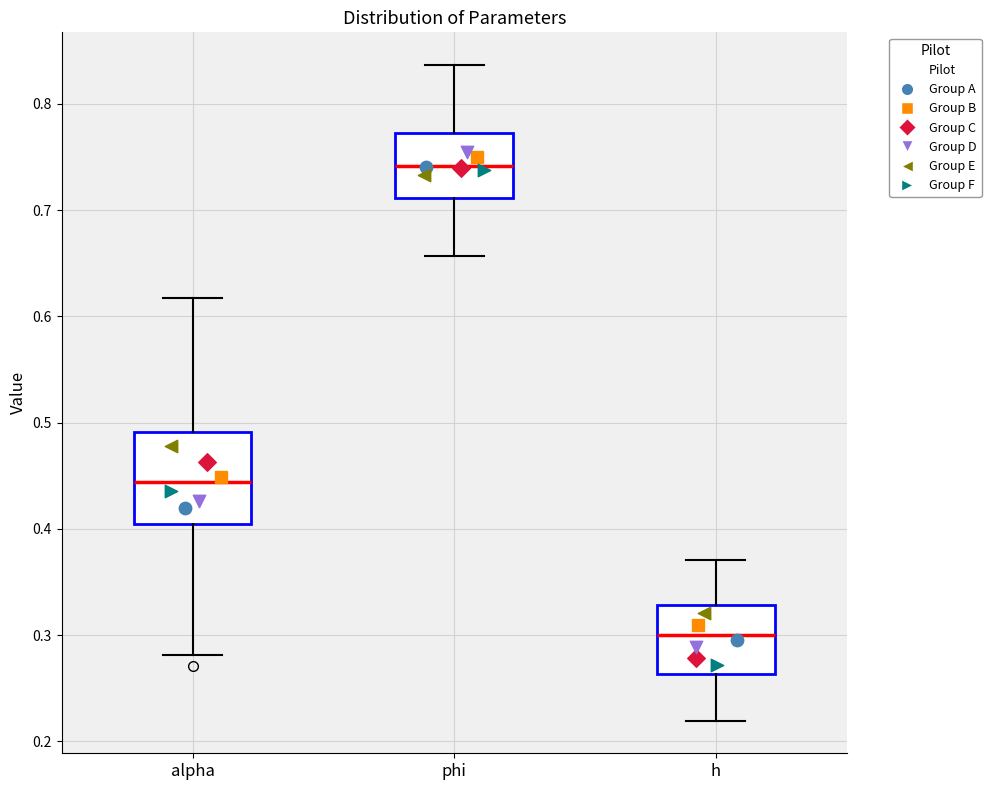

Reading left to right, transcribe this box plot: for each box, give where its median line is, the range the box spans, and where its two whiskers end, as read against the y-axis. The values are not printed on the chart, so give them approximately, as read against the axis.

alpha: median 0.44, box 0.40 to 0.49, whiskers 0.28 to 0.62
phi: median 0.74, box 0.71 to 0.77, whiskers 0.66 to 0.84
h: median 0.30, box 0.26 to 0.33, whiskers 0.22 to 0.37